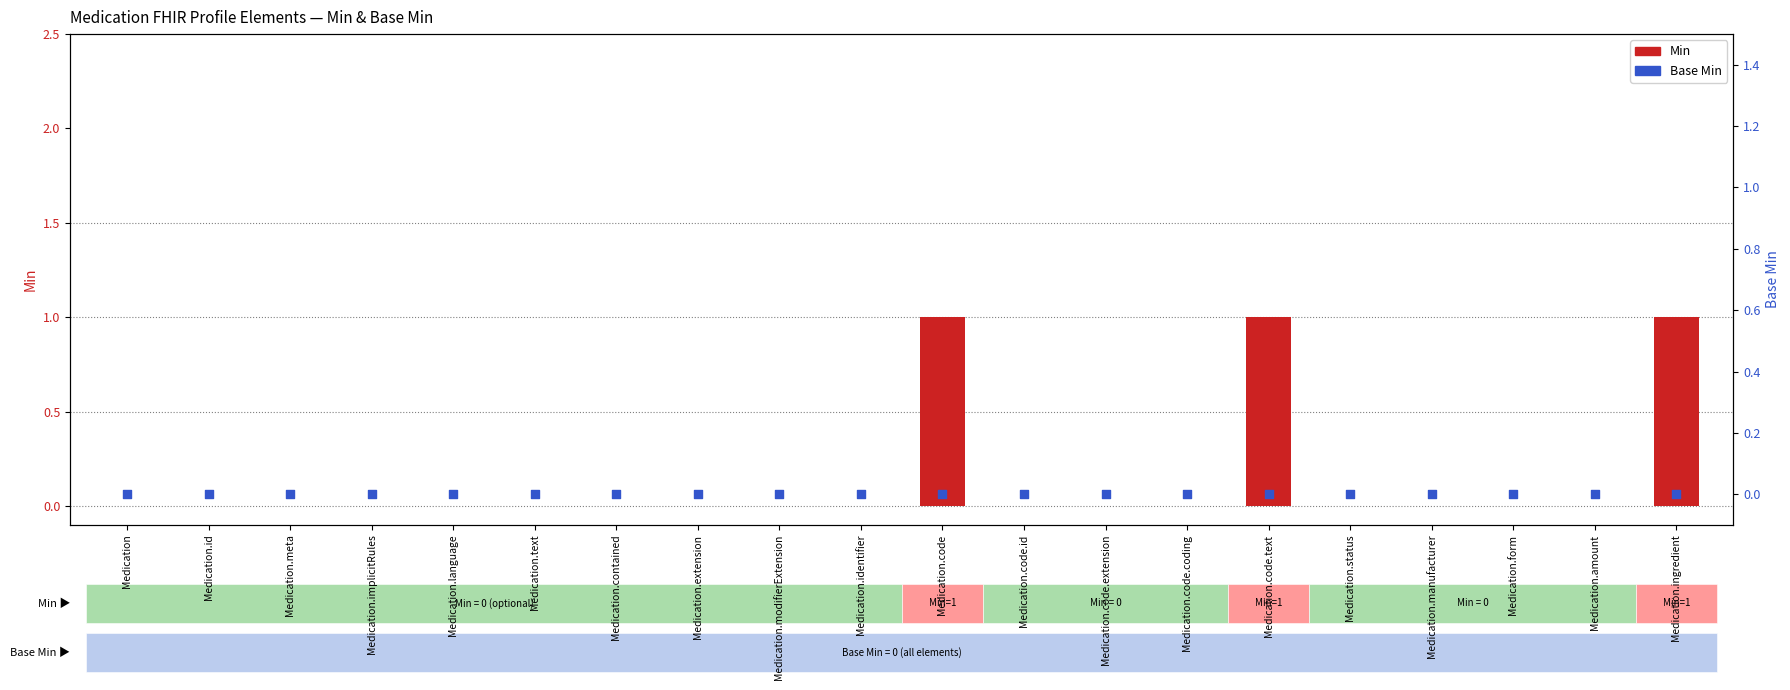

Is the value of Base Min at Medication.code.text greater than the value of Min at Medication.id?

No